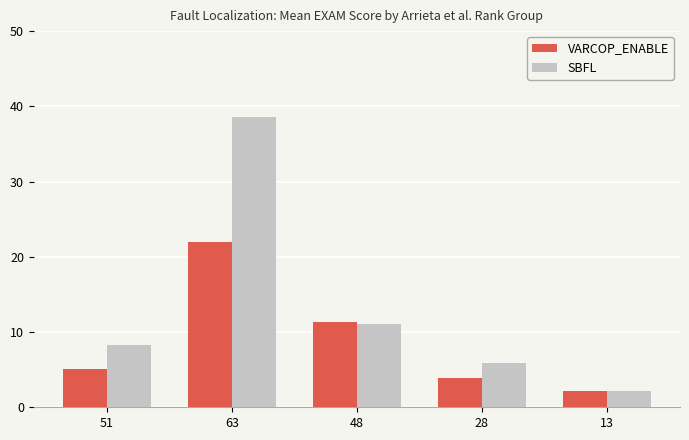

What is the difference between the second highest and second lowest values in the SBFL series?

5.1